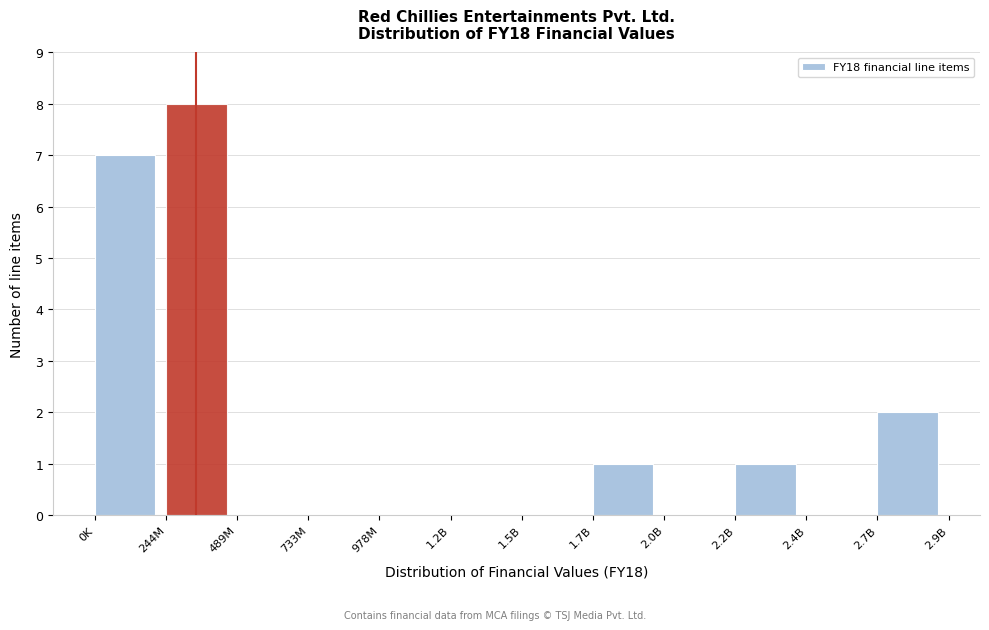

Reading left to right, list all the values displayed in this chart.

0K=7	244M=8	489M=0	733M=0	978M=0	1.2B=0	1.5B=0	1.7B=1	2.0B=0	2.2B=1	2.4B=0	2.7B=2